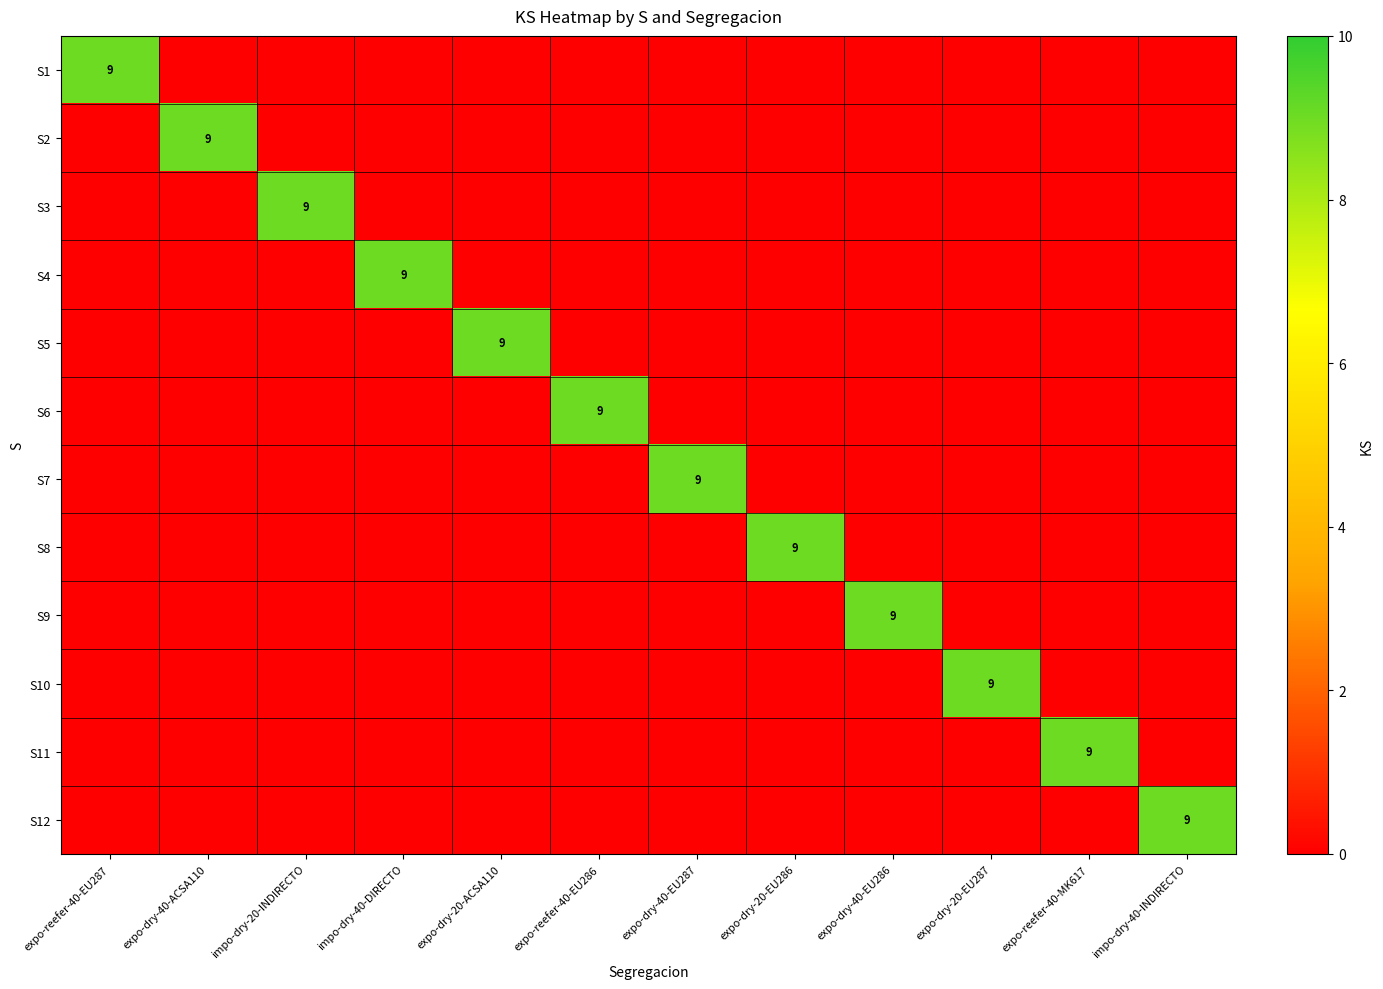

The value of S3 at impo-dry-20-INDIRECTO is 13. True or false?

False